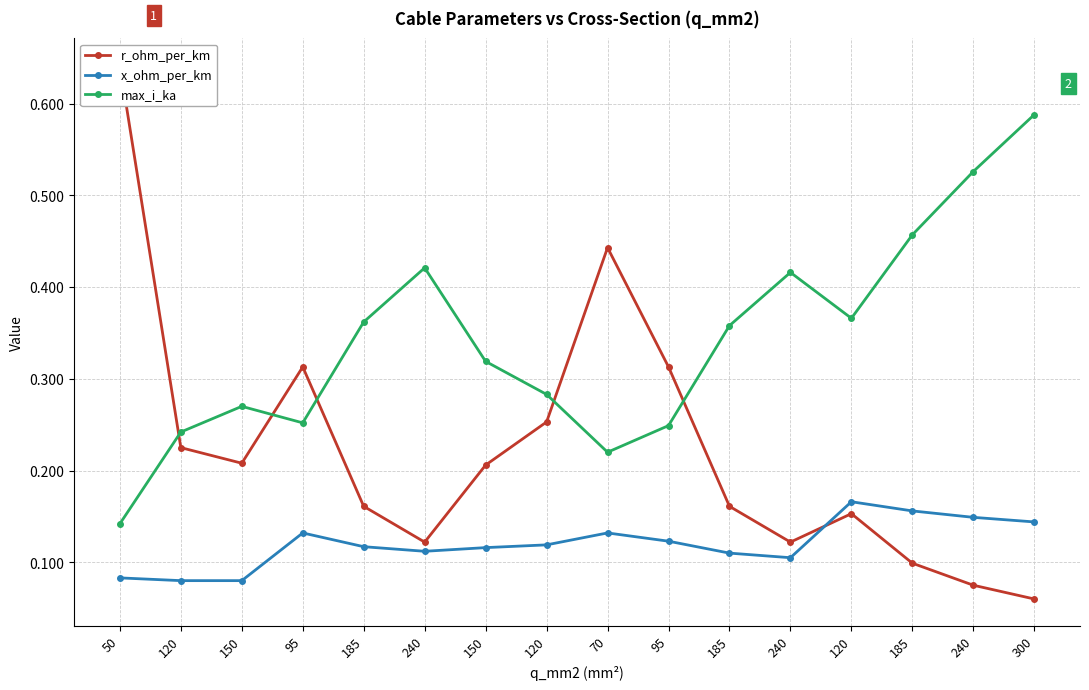

What is the value of the r_ohm_per_km point at the 6th from the left?

0.1